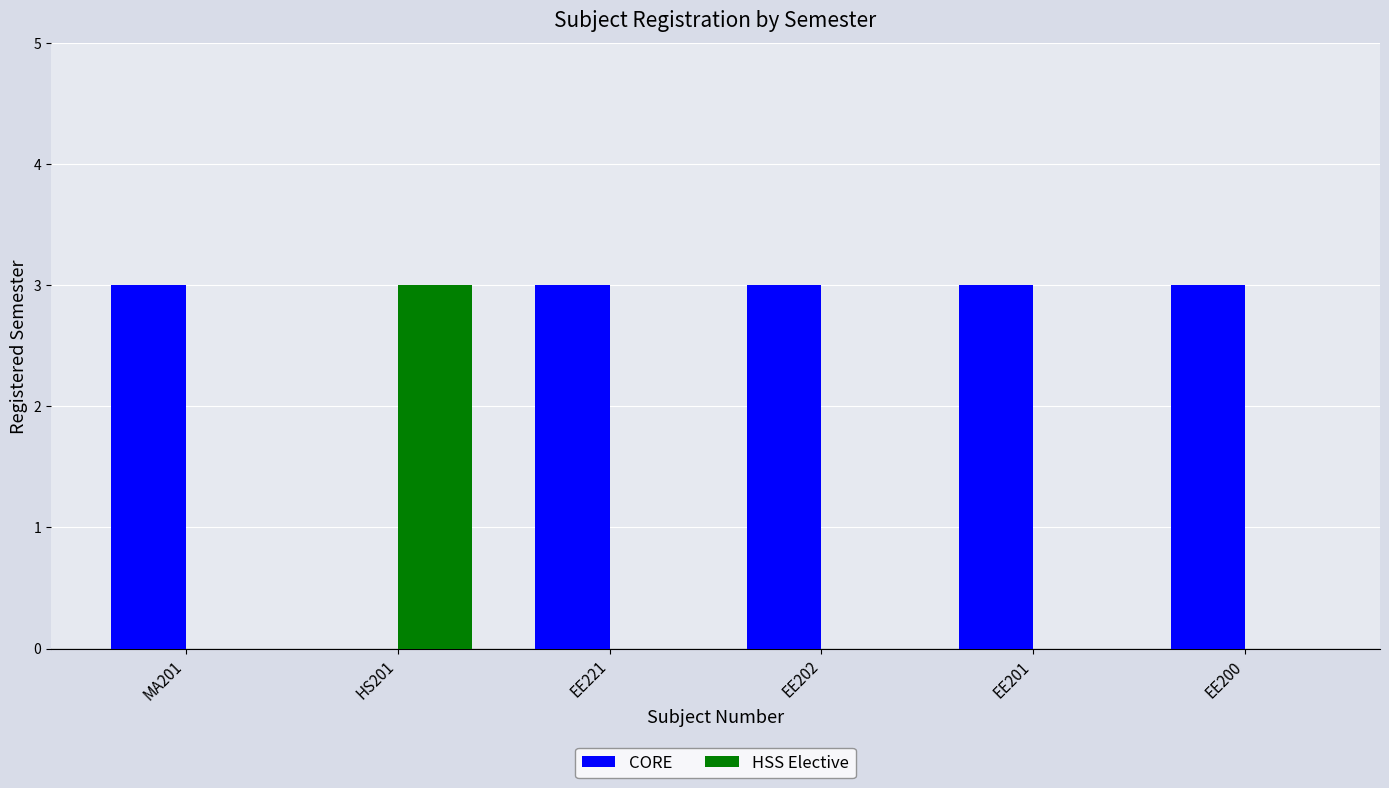

The CORE series shows 3 at EE200. True or false?

True